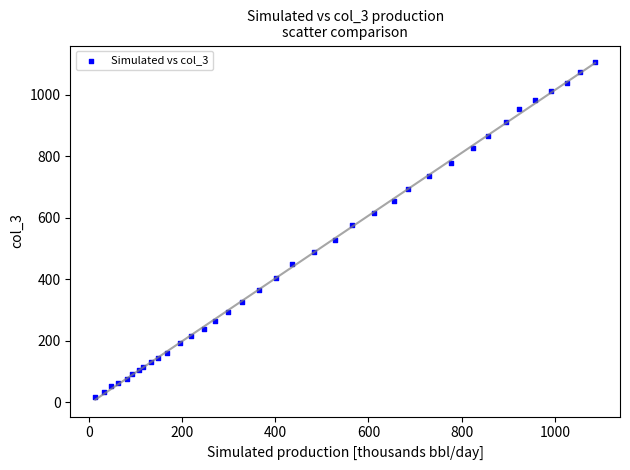

What Y value in the scatter plot is closest to 561?

575.0